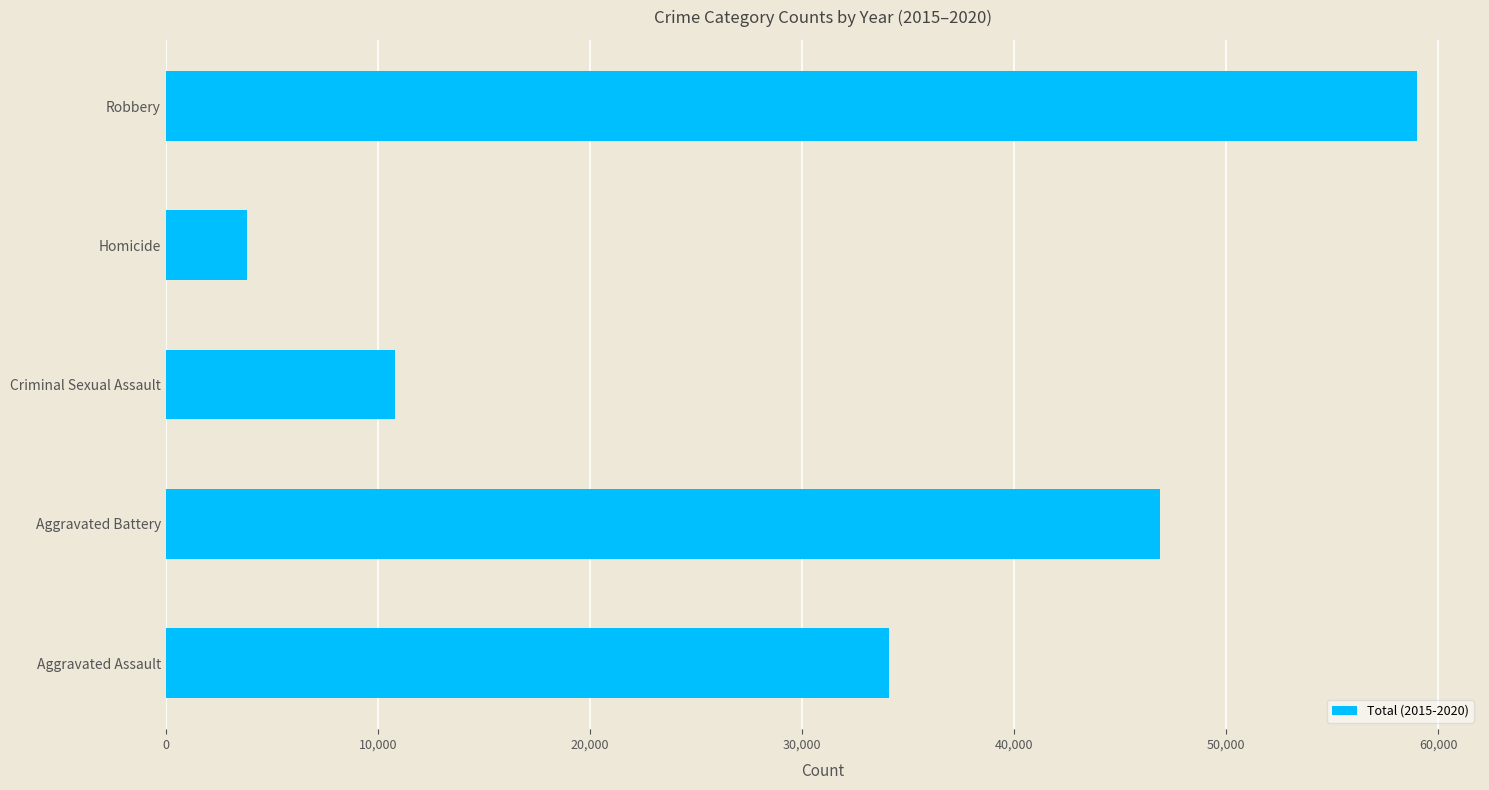

What is the maximum value shown in the chart?

59007